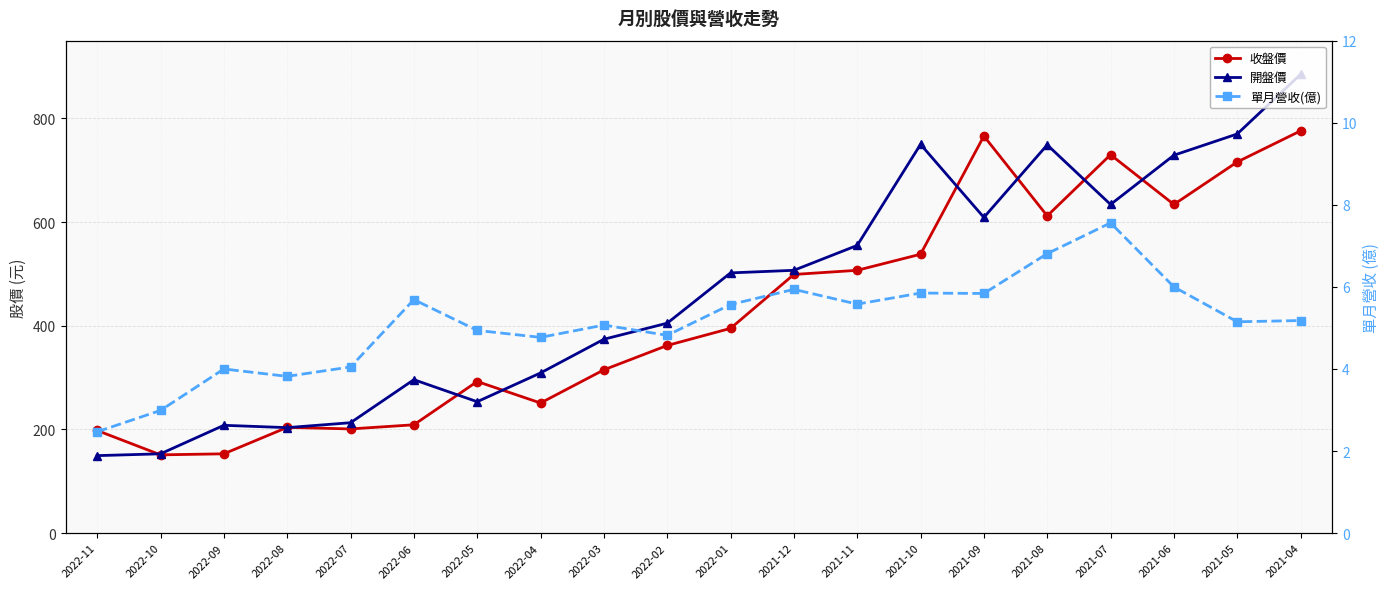

Does the chart have visible grid lines?

Yes